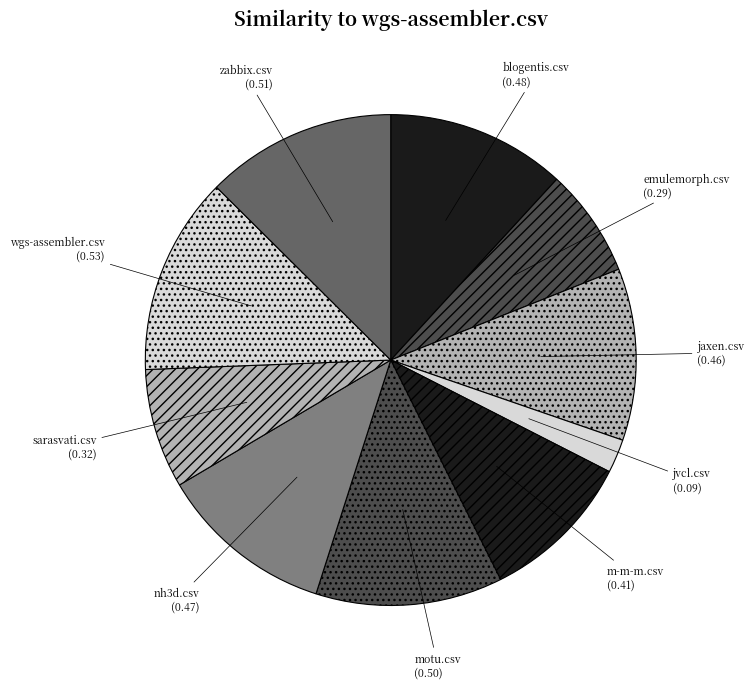

Combined, do jvcl.csv and nh3d.csv account for over 50%?

No